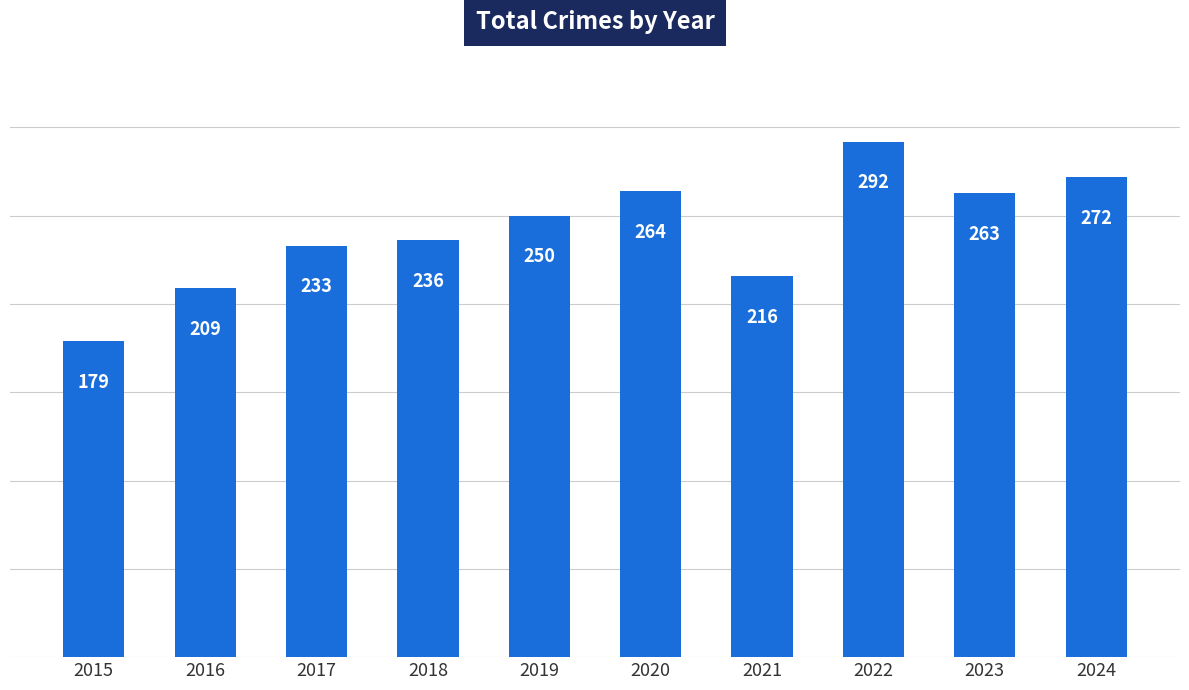

List the labels in order of value, largest first.

2022, 2024, 2020, 2023, 2019, 2018, 2017, 2021, 2016, 2015